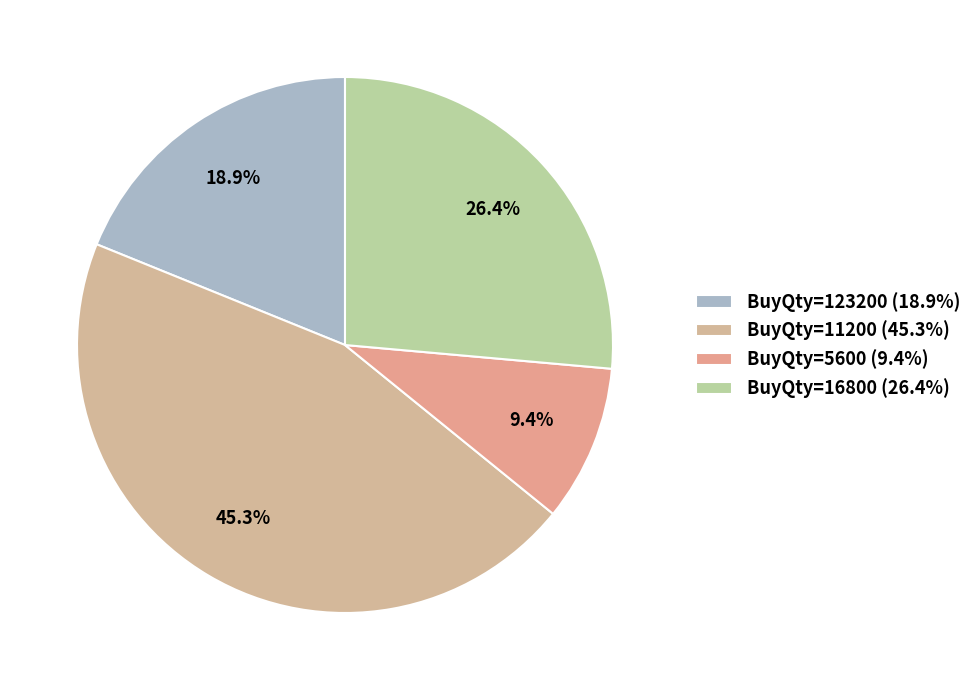

How many slices are in this pie chart?

4